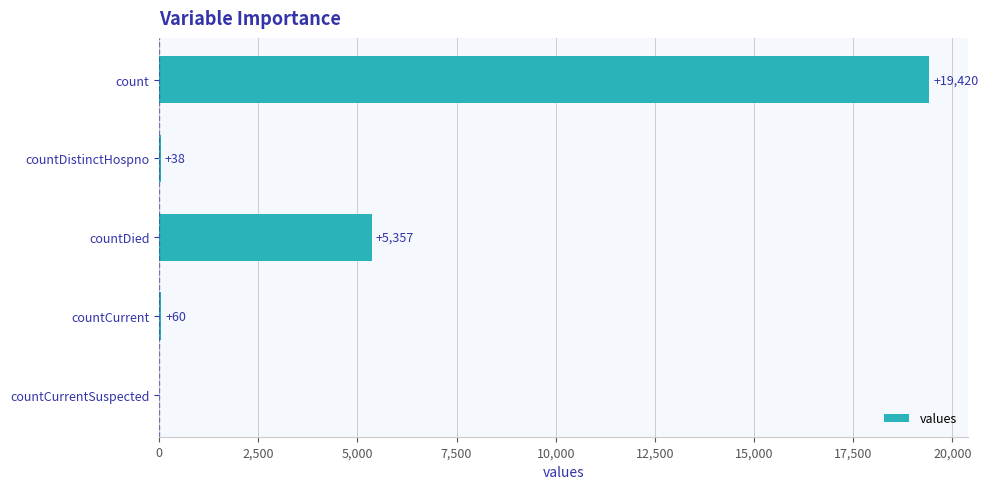

What is the sum of the values at countDied and countCurrent?

5417